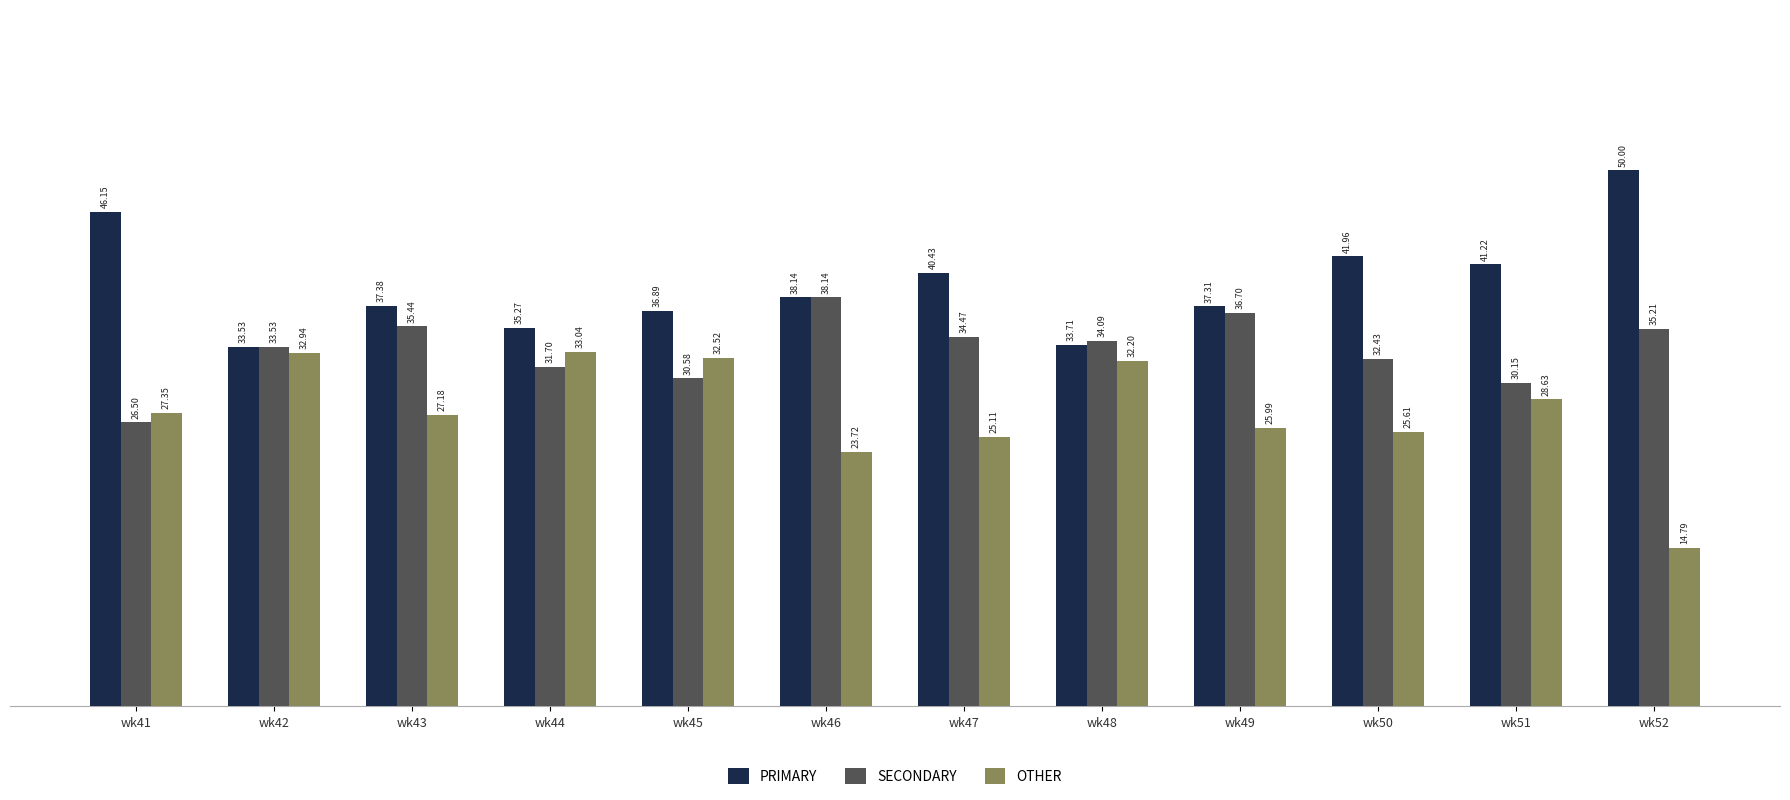

How many categories are shown in the chart?

12